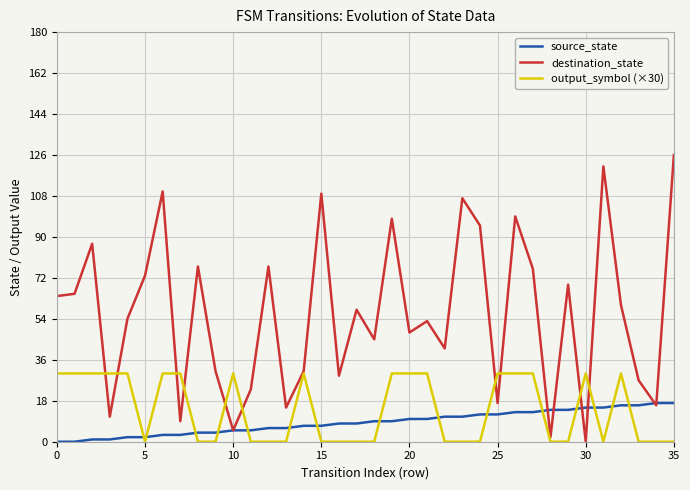

What is the difference between the maximum and second lowest values in the source_state series?

17